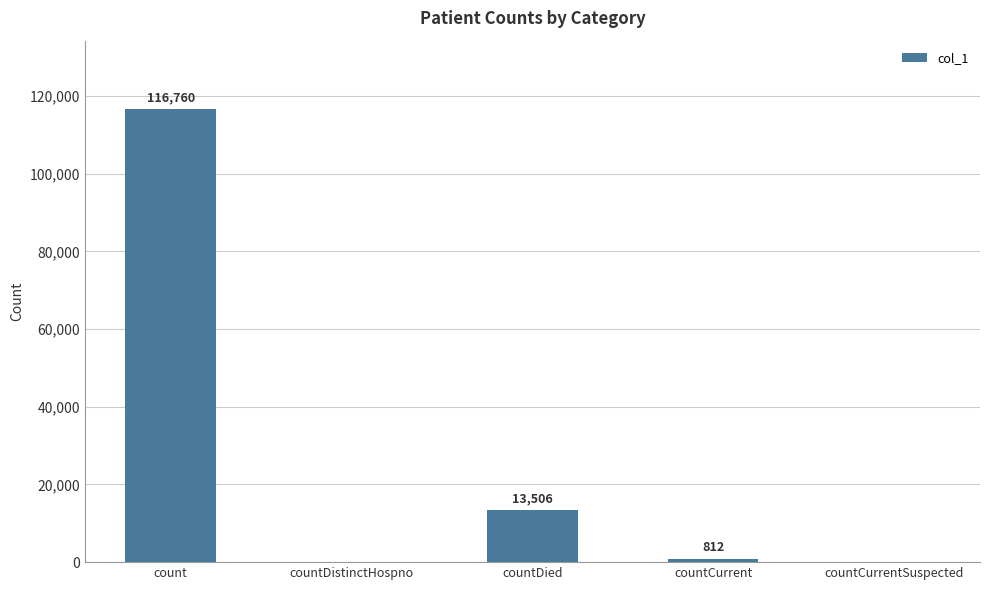

Which has a higher value, count or countDistinctHospno?

count